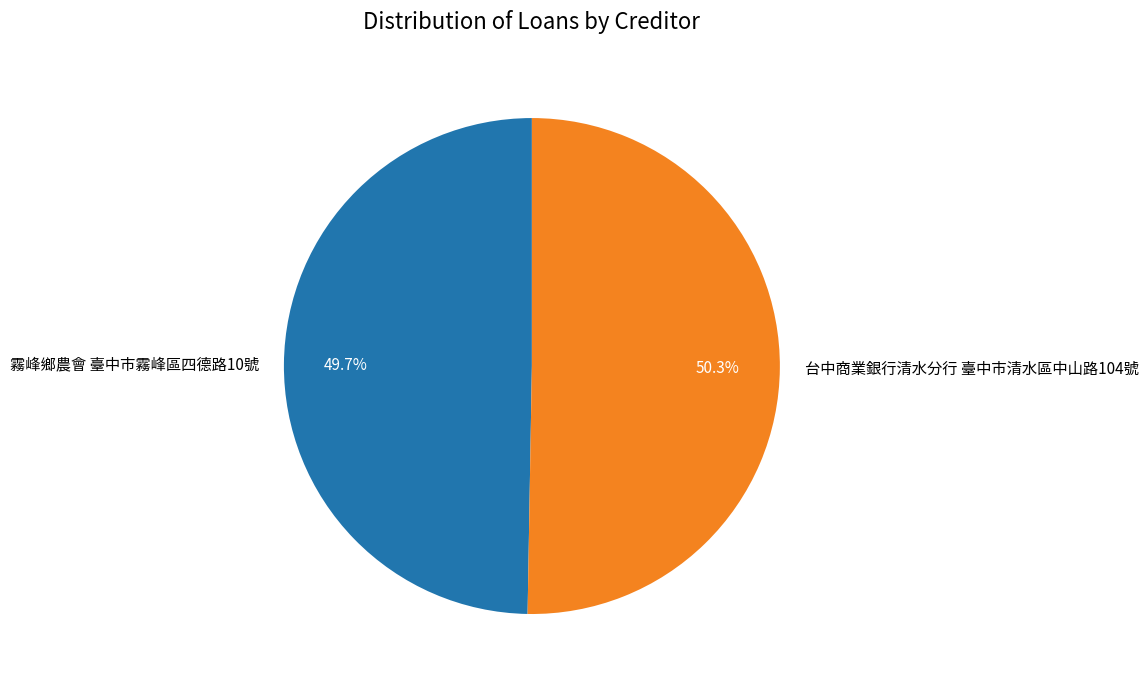

What percentage is the 霧峰鄉農會 臺中市霧峰區四德路10號 slice, to the nearest percent?

50%